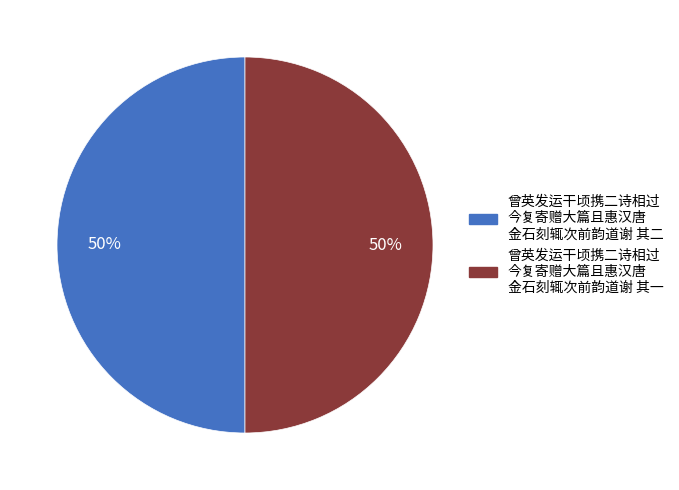

To the nearest percent, what is the average slice percentage?

50%